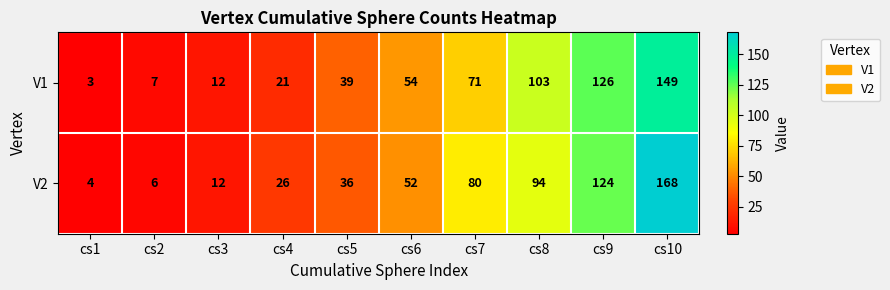

What is the maximum value shown in the chart?

168